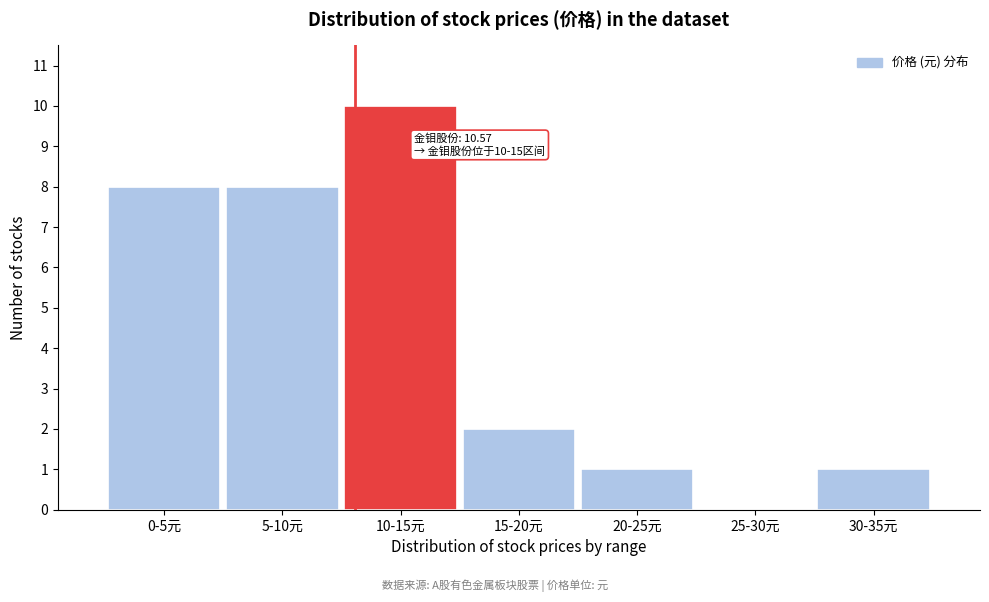

Reading left to right, transcribe all the data shown in this chart.

0-5元=8	5-10元=8	10-15元=10	15-20元=2	20-25元=1	25-30元=0	30-35元=1